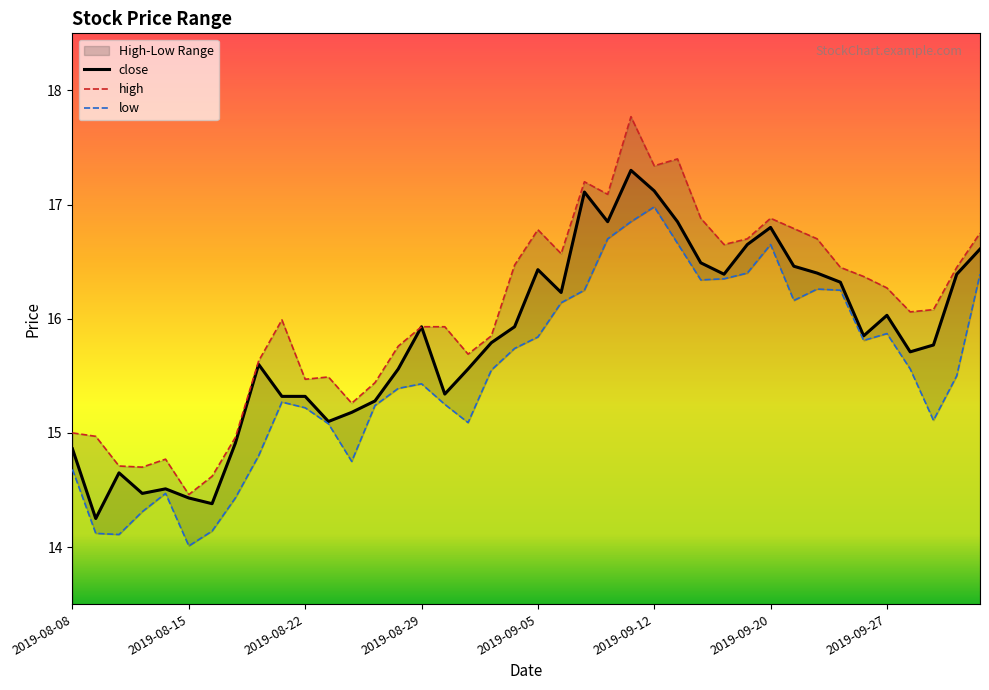

What is the maximum value for close?

17.3